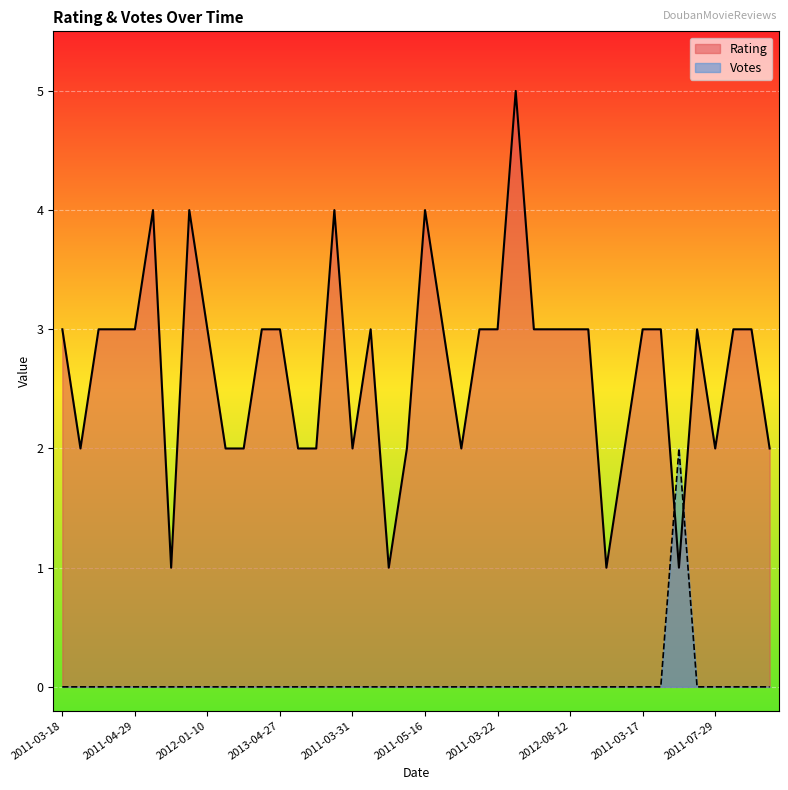

At which label is Rating closest to 3?

2011-03-18